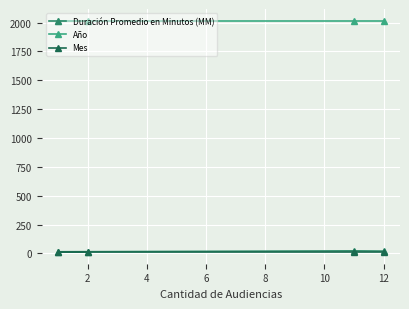

What is the value of the Año point at the 1st from the left?

2017